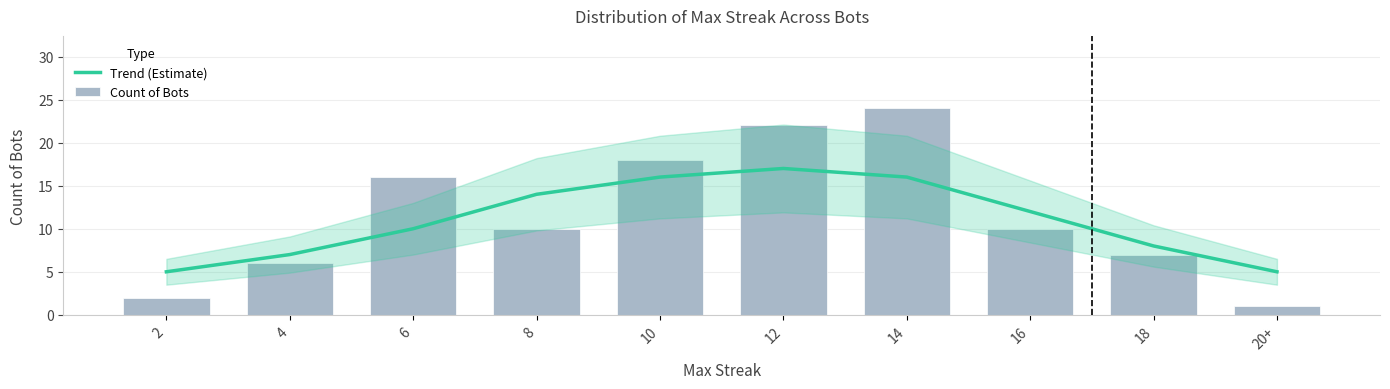

Reading left to right, what are all the values shown in this chart?

Trend (Estimate): 5	7	10	14	16	17	16	12	8	5
Count of Bots: 2	6	16	10	18	22	24	10	7	1